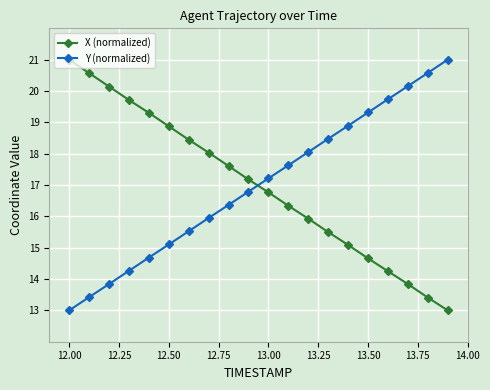

What is the minimum value shown in the chart?

13.0